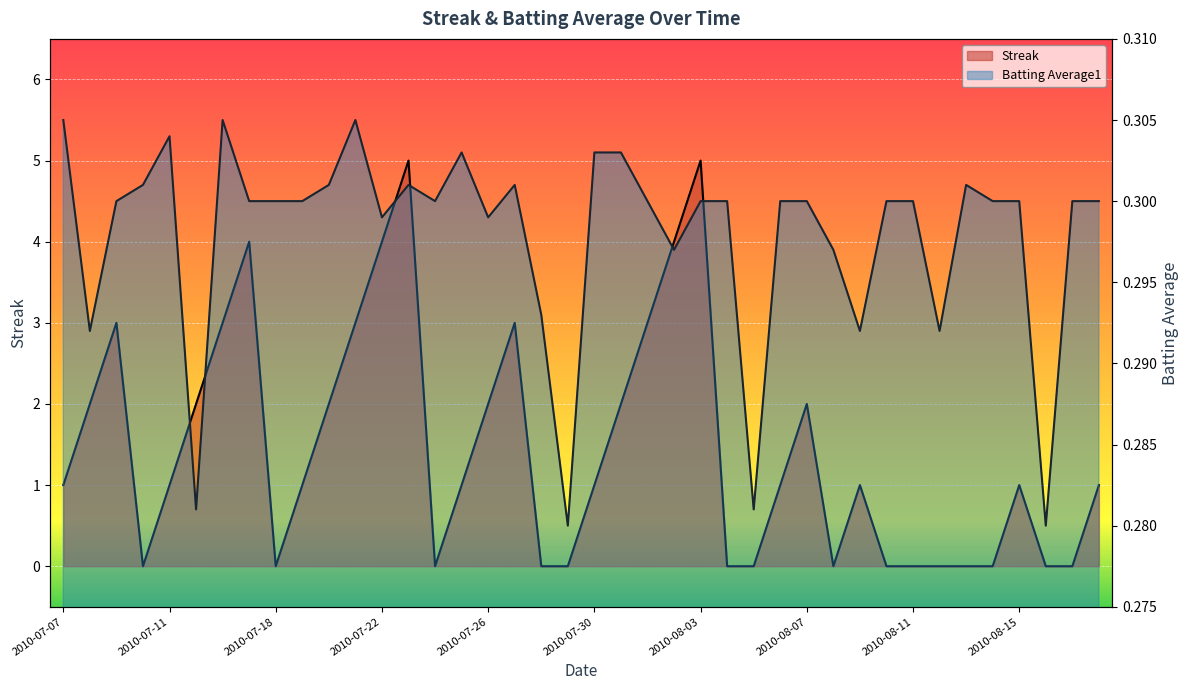

What is the average value of the Batting Average1 series?

0.3